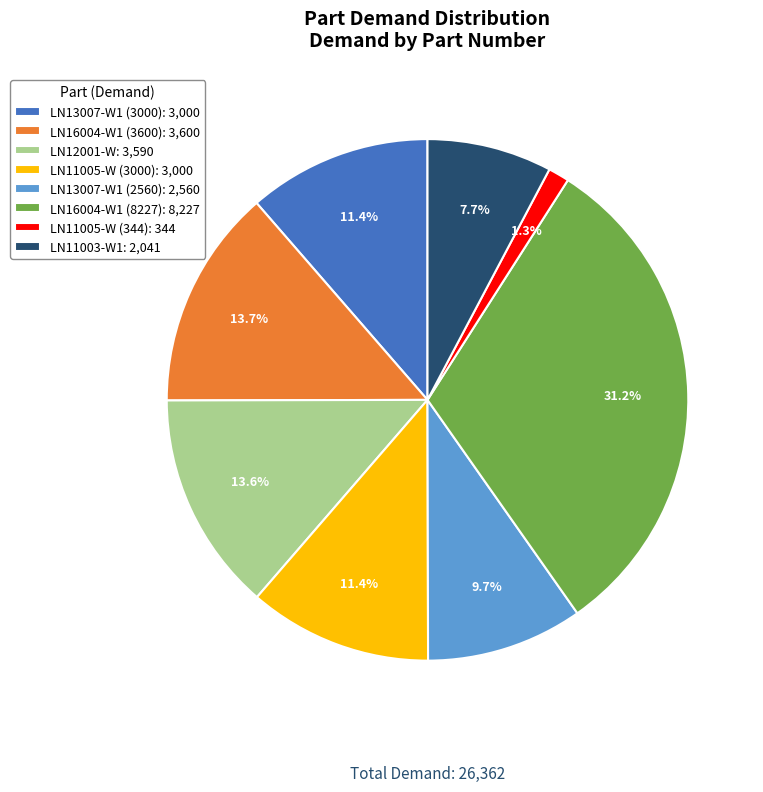

Does LN11003-W1 represent more than half of the total?

No